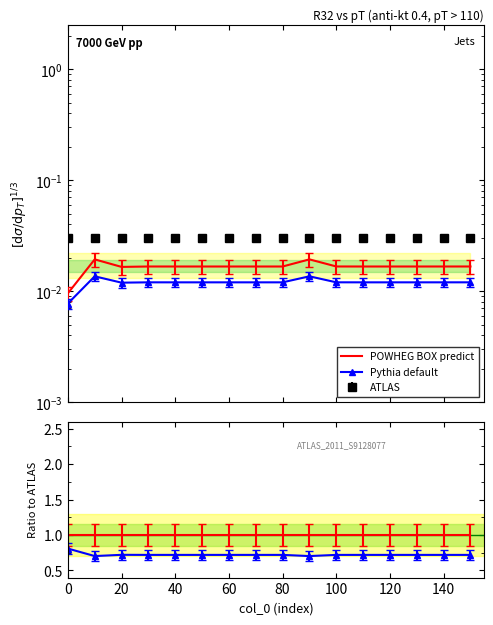

Reading right to left, extract all data points from this chart.

POWHEG BOX predict: 1.0	1.0	1.0	1.0	1.0	1.0	1.0	1.0	1.0	1.0	1.0	1.0	1.0	1.0	1.0	1.0
Pythia default: 0.7	0.7	0.7	0.7	0.7	0.7	0.7	0.7	0.7	0.7	0.7	0.7	0.7	0.7	0.7	0.8